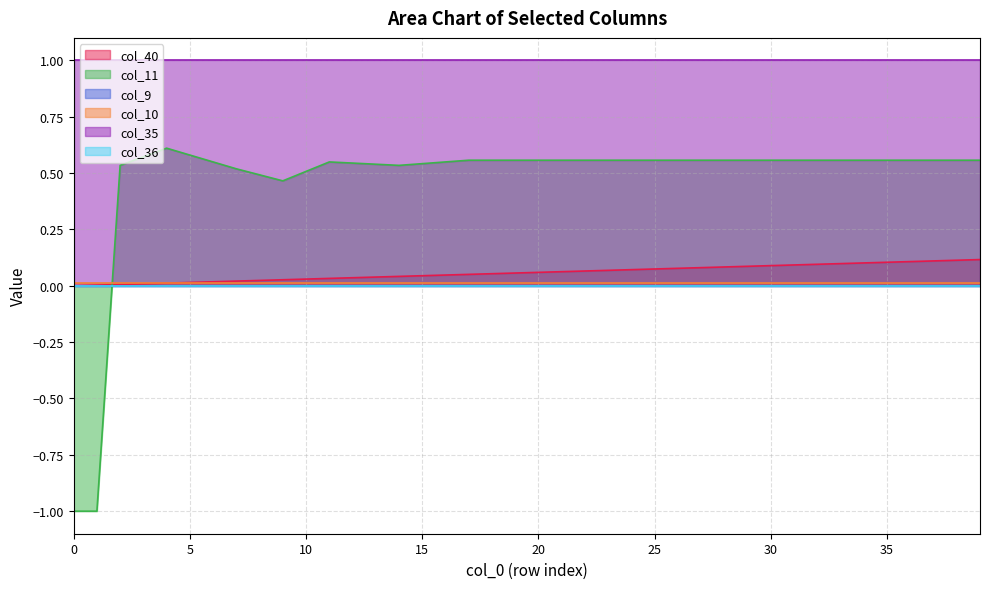

Which series has the largest range (max minus min)?

col_11